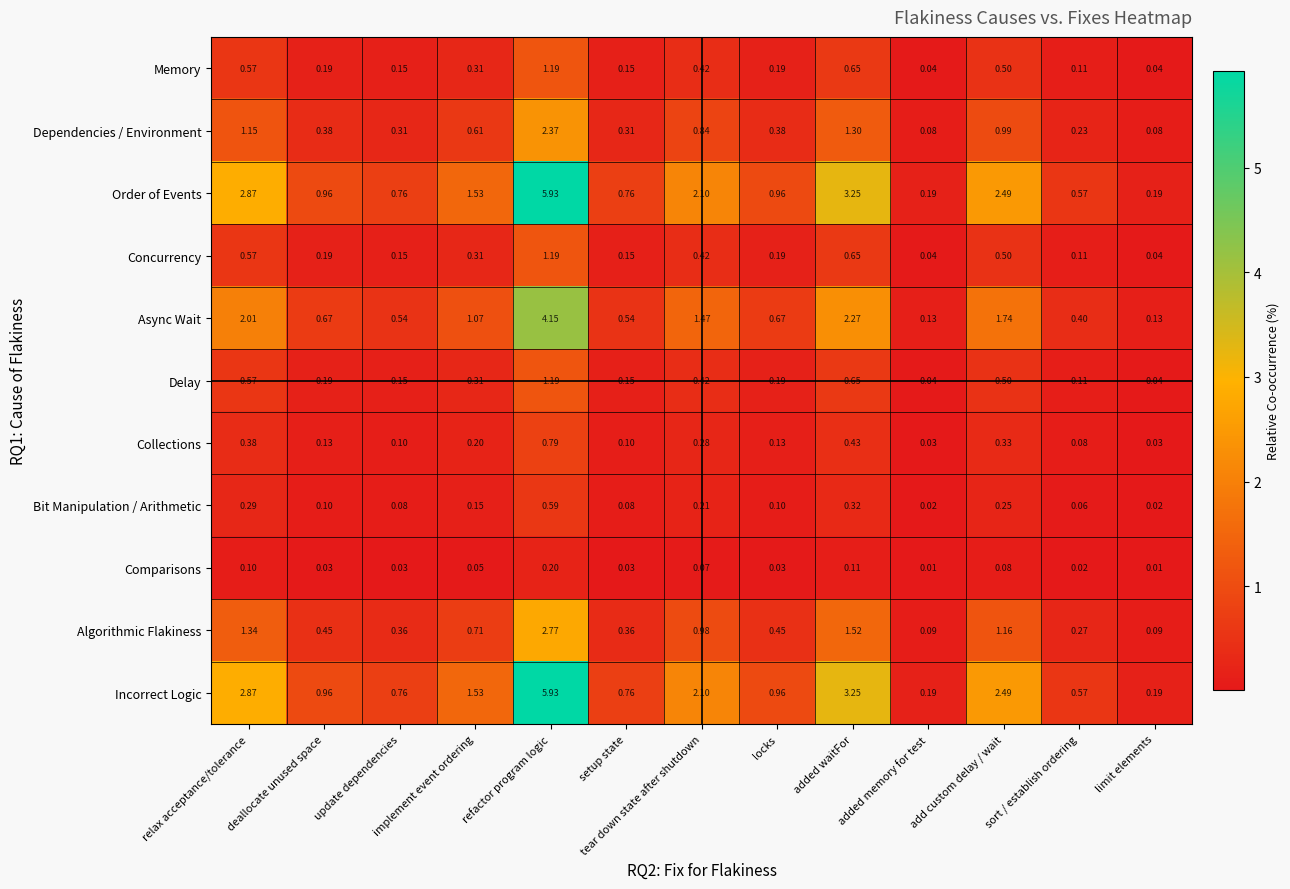

At which category is the sum across all series the highest?

refactor program logic